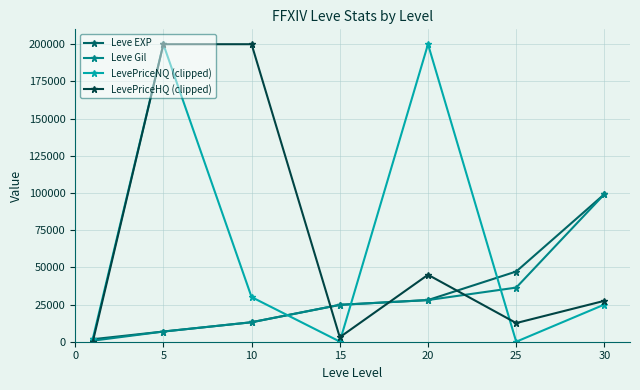

Count the number of data series in this chart.

4